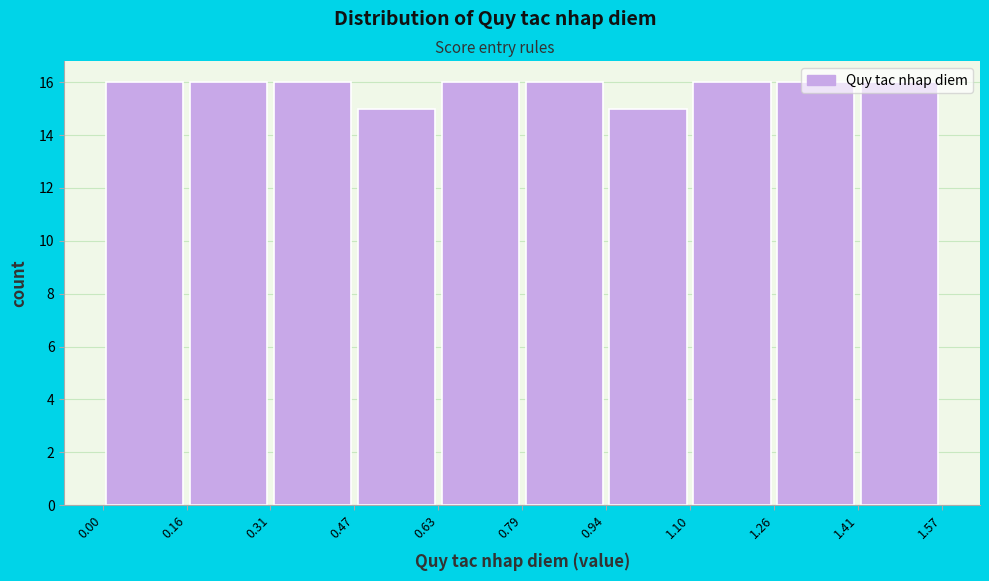

Reading left to right, transcribe this chart: for each bar, give the range it covers on the x-axis and its height. The values are not printed on the chart, so give them approximately, as read against the axis.

0.00 to 0.16: 16
0.16 to 0.31: 16
0.31 to 0.47: 16
0.47 to 0.63: 15
0.63 to 0.79: 16
0.79 to 0.94: 16
0.94 to 1.10: 15
1.10 to 1.26: 16
1.26 to 1.41: 16
1.41 to 1.57: 16